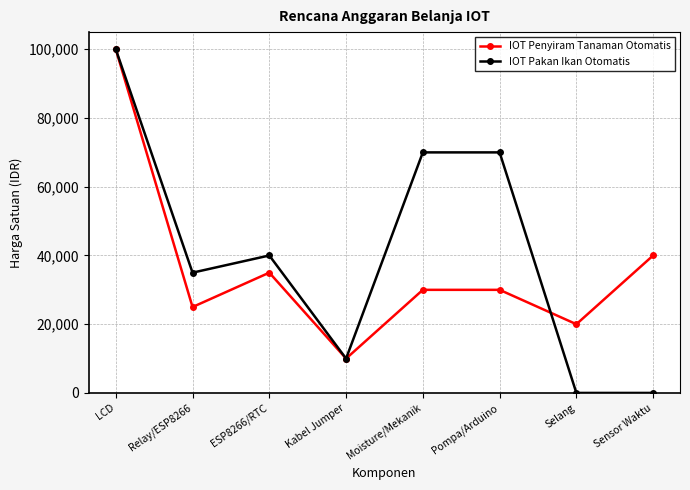

Count the number of categories in the chart.

8